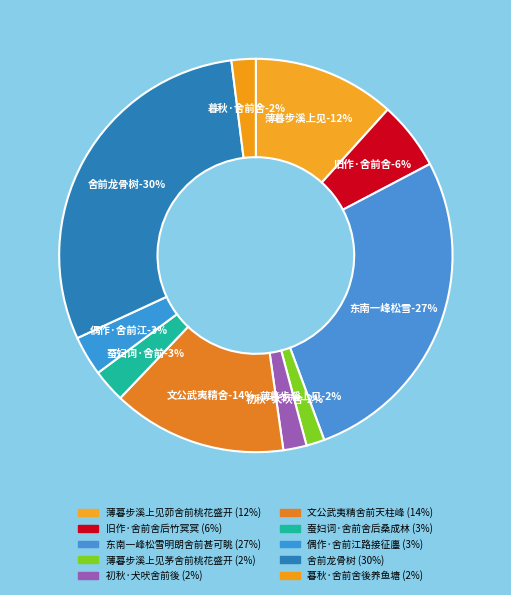

Which slice is the smallest?

薄暮步溪上见茅舍前桃花盛开